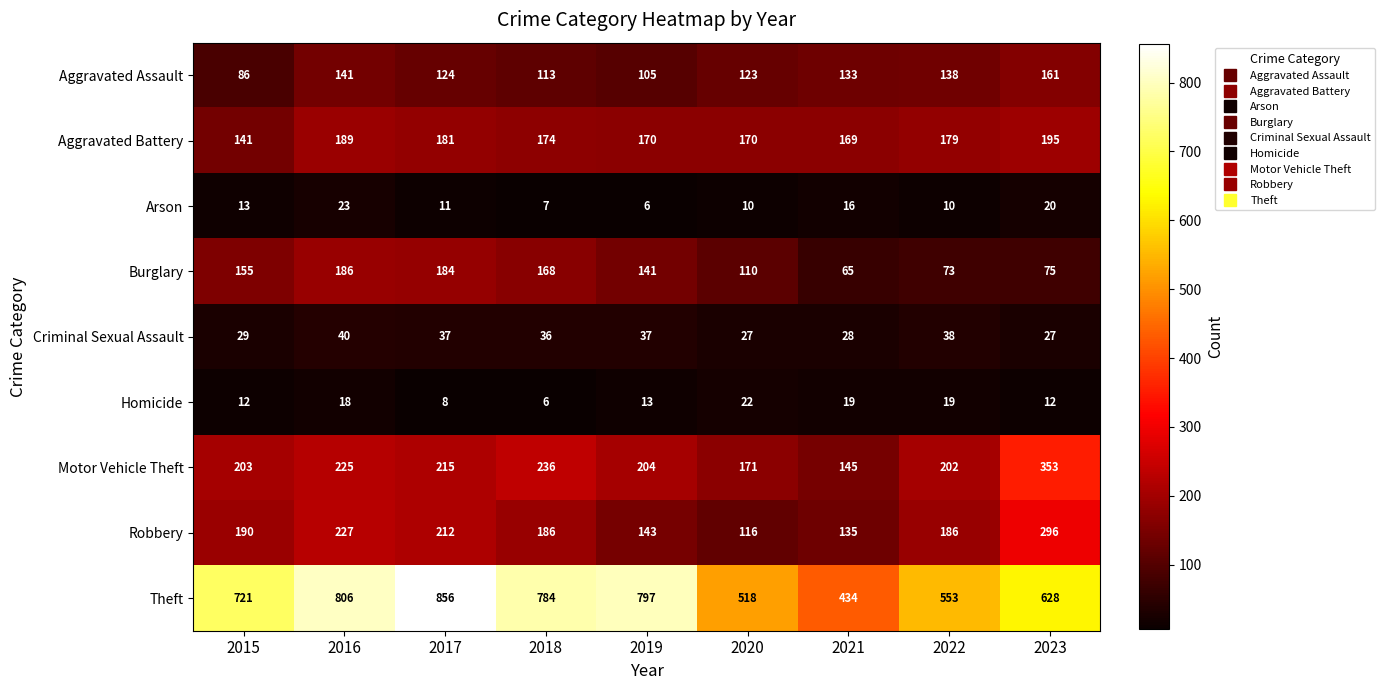

Rank the series by their maximum value, from highest to lowest.

Theft, Motor Vehicle Theft, Robbery, Aggravated Battery, Burglary, Aggravated Assault, Criminal Sexual Assault, Arson, Homicide